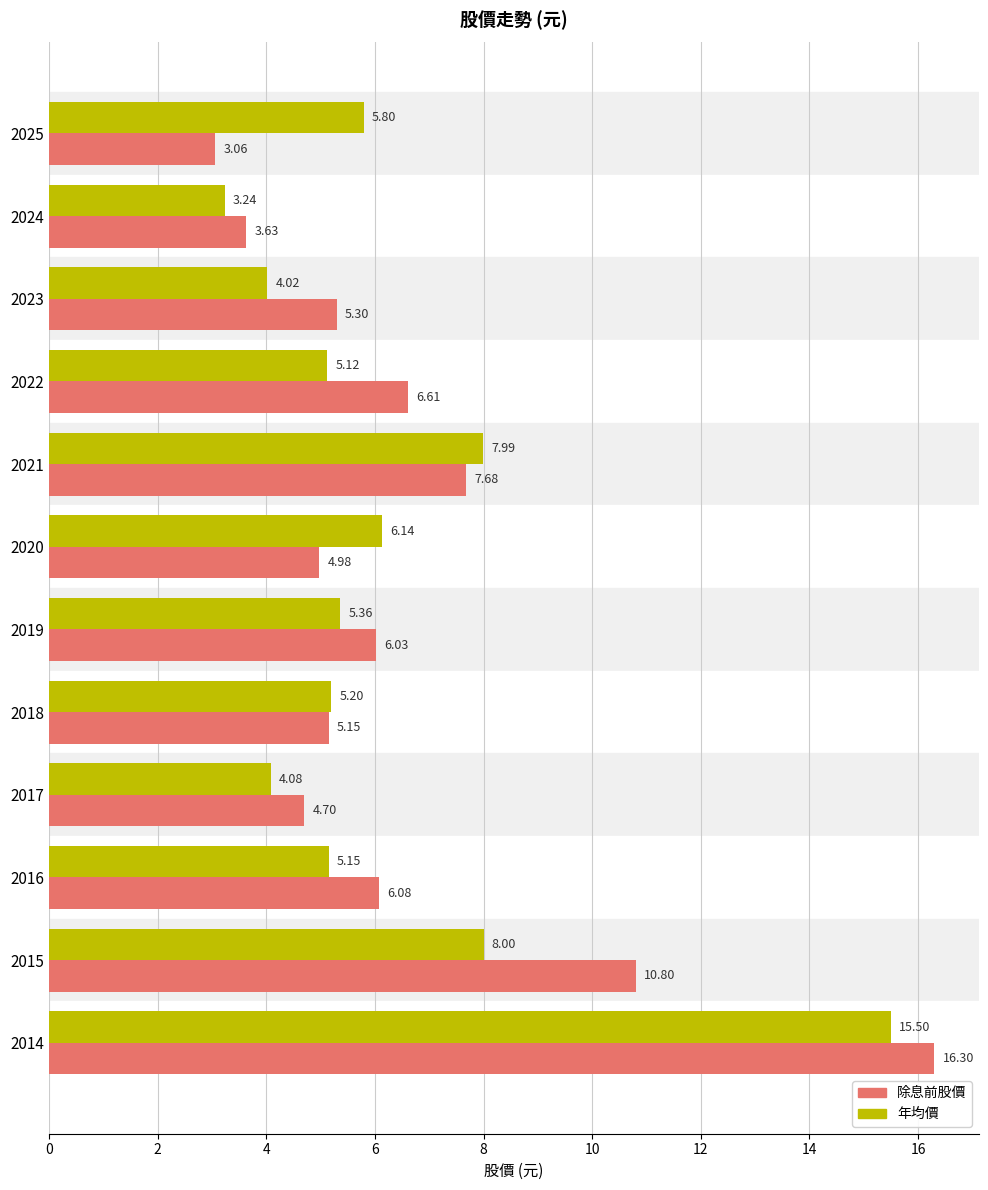

Where is 除息前股價 nearest to the value 9?

2021